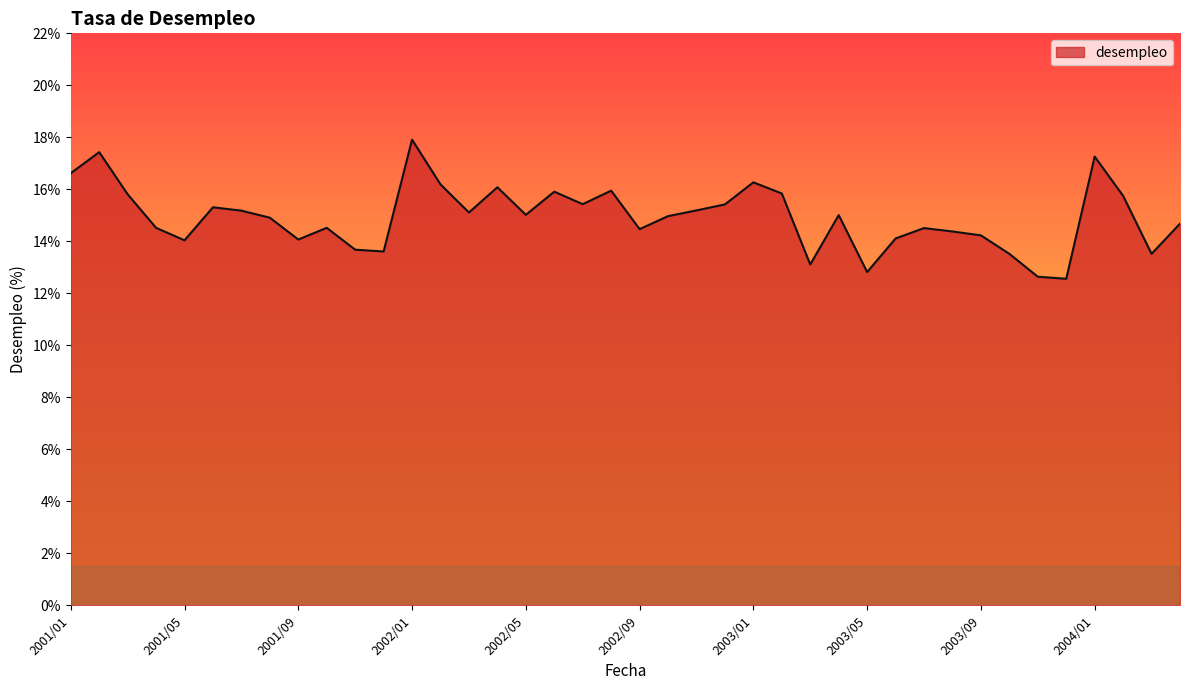

What is the maximum value shown in the chart?

17.9